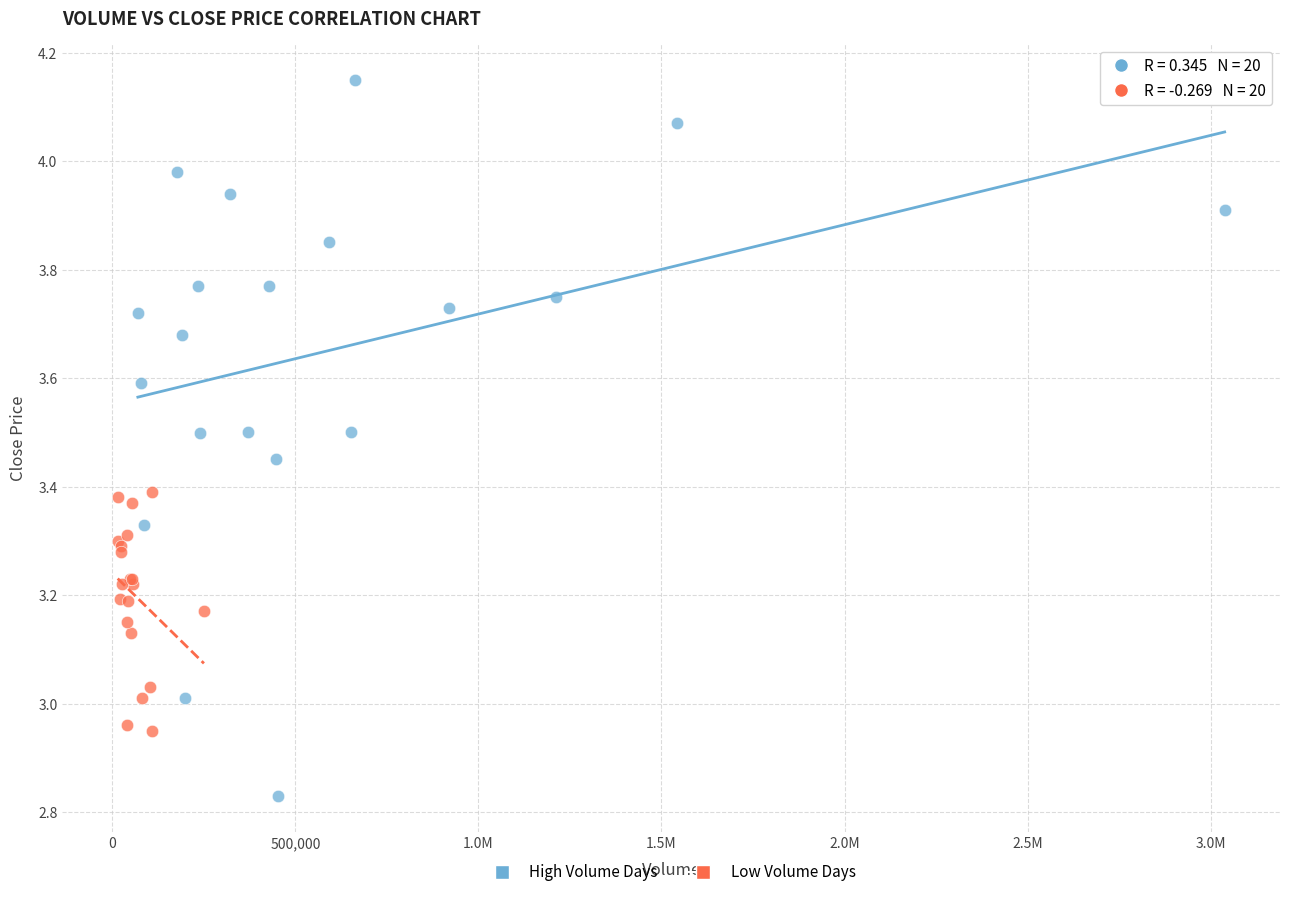

Which series contains the highest Y value?

High Volume Days